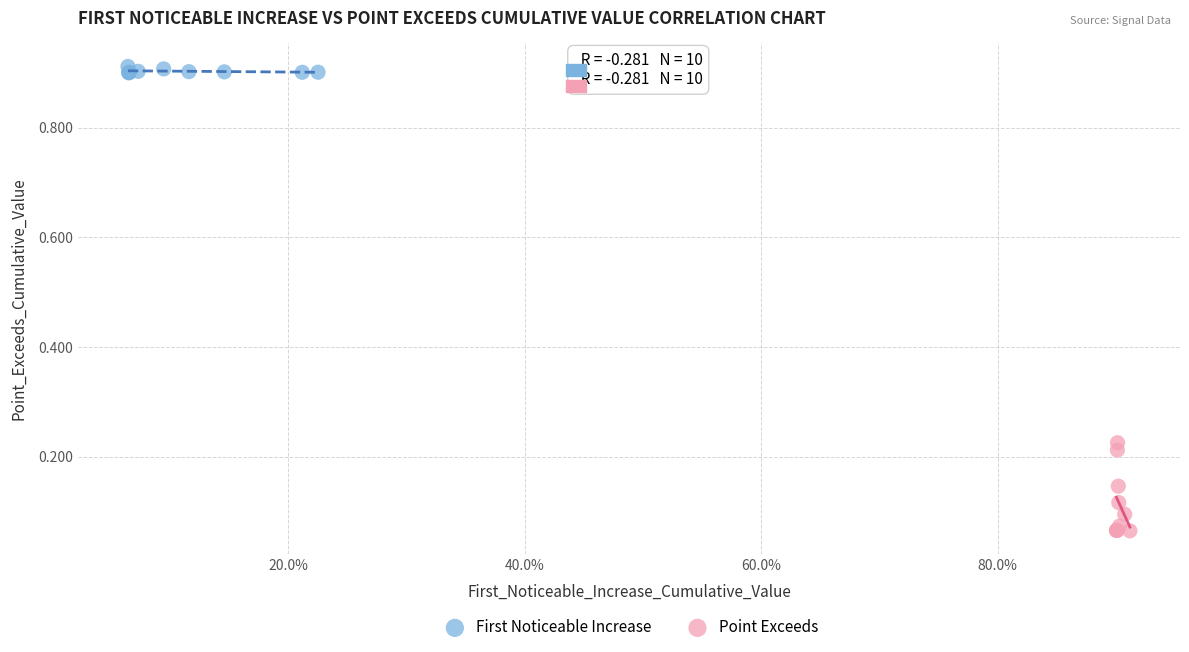

Which series reaches the minimum Y coordinate?

Point Exceeds